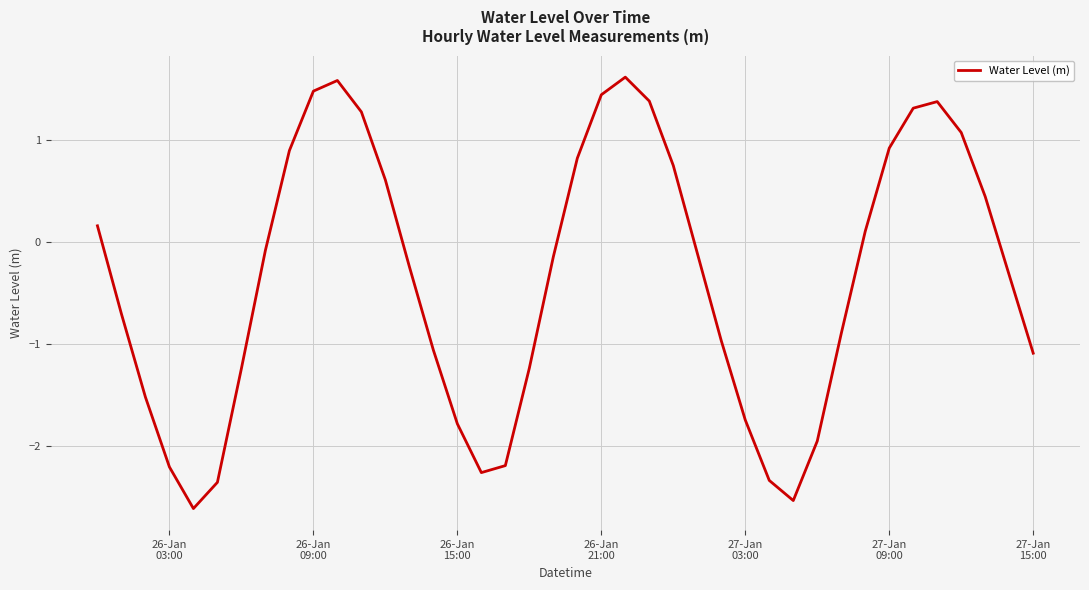

What is the difference between the maximum and minimum values?

4.2